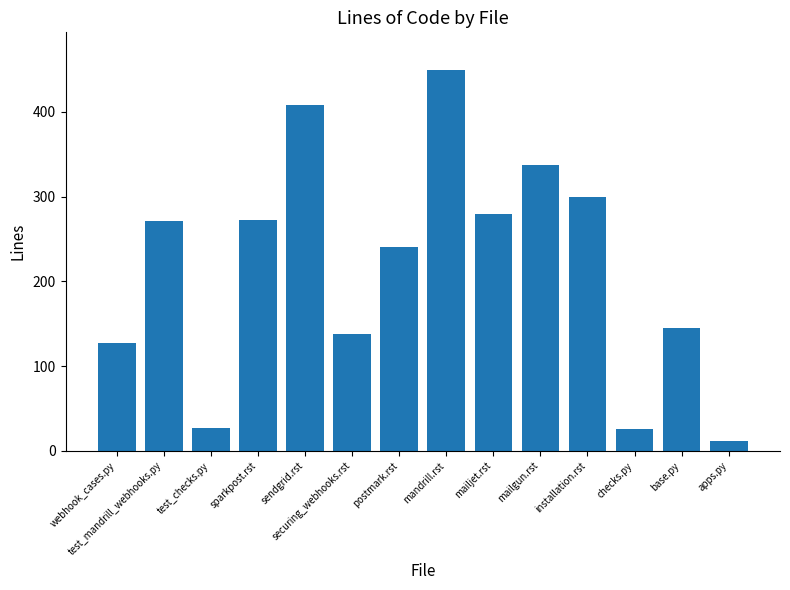

True or false: the data shows 32 at base.py.

False